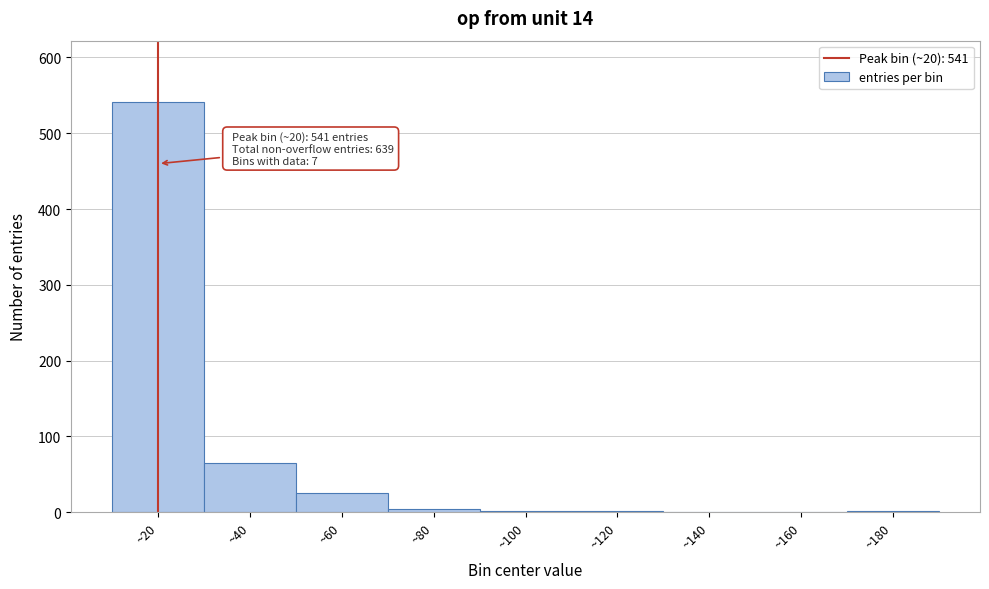

What is the greatest value displayed?

541